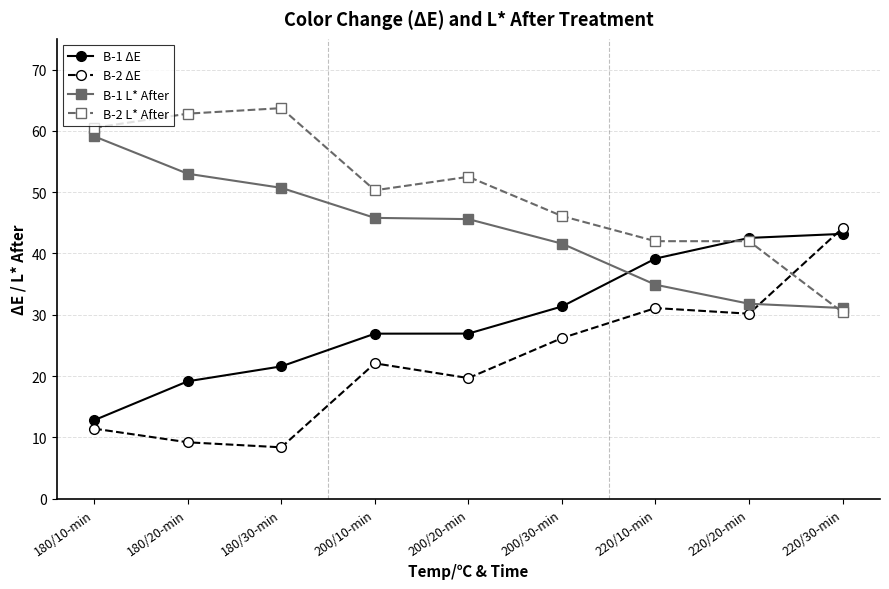

What is the spread (max minus min) of values at 180/30-min?

55.3